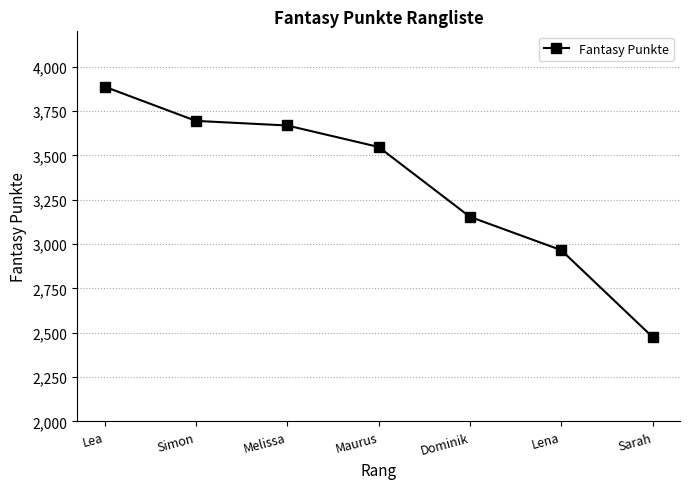

Reading right to left, transcribe all the data shown in this chart.

Sarah=2476	Lena=2966	Dominik=3154	Maurus=3548	Melissa=3669	Simon=3695	Lea=3888